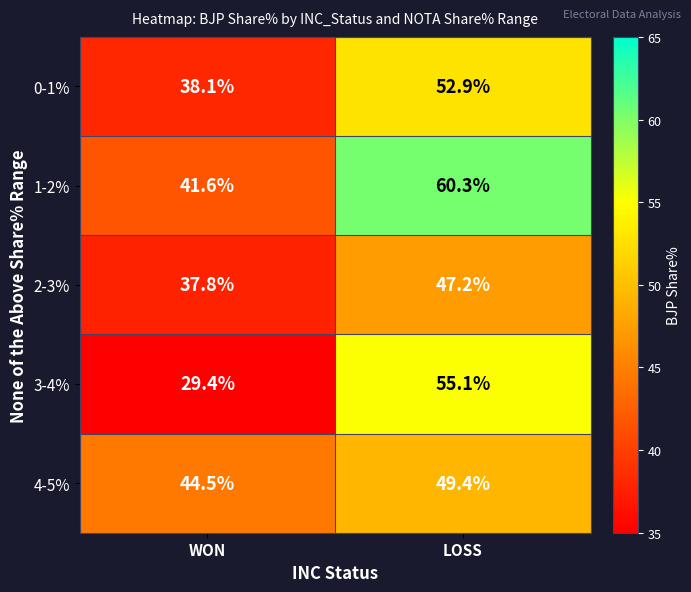

Is it true that 1-2% equals 41.6 at WON?

True